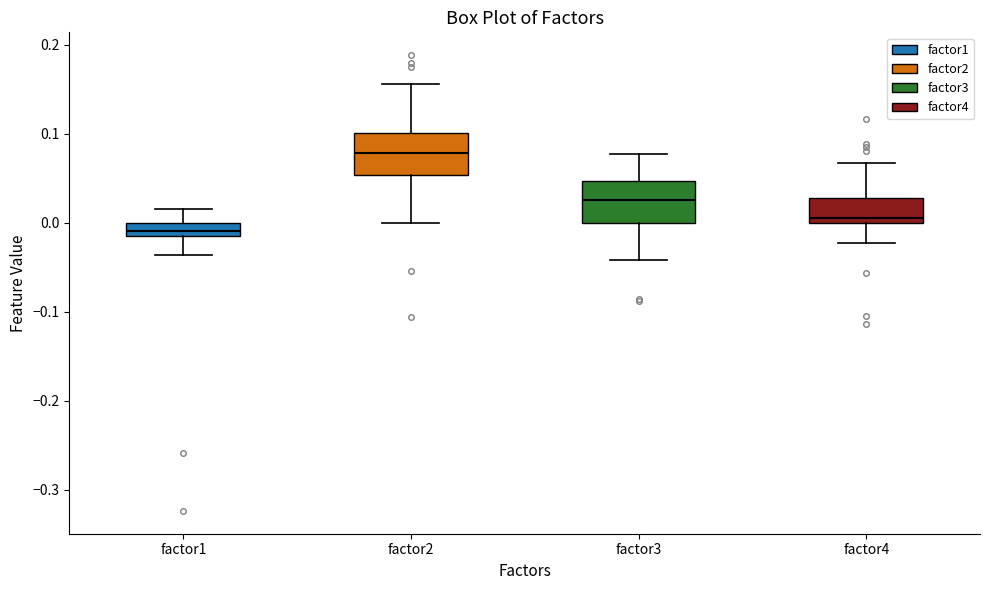

Which box's median line is the highest?

factor2